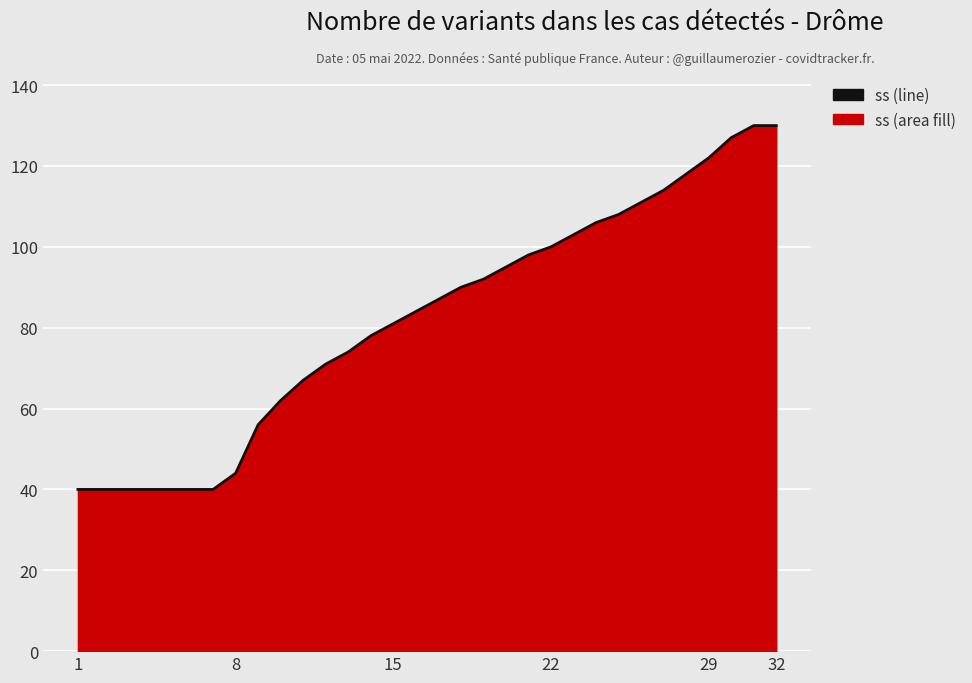

What is the smallest value displayed?

40